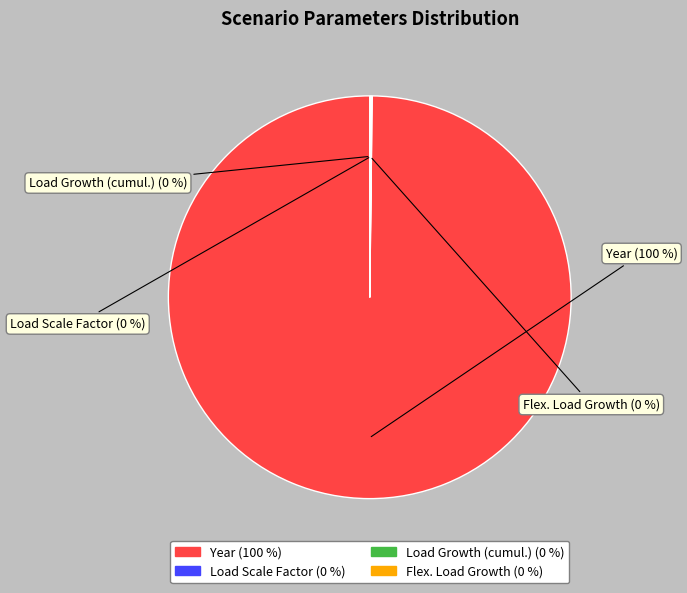

Is there a majority slice in this chart?

Yes